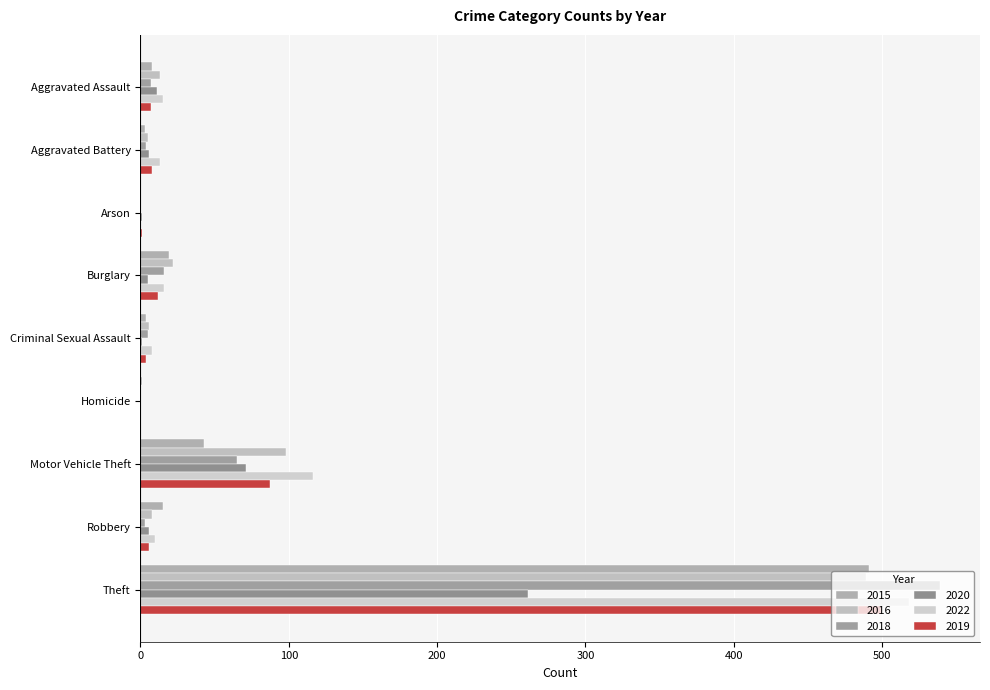

What are all the series names shown in the legend?

2015, 2016, 2018, 2020, 2022, 2019